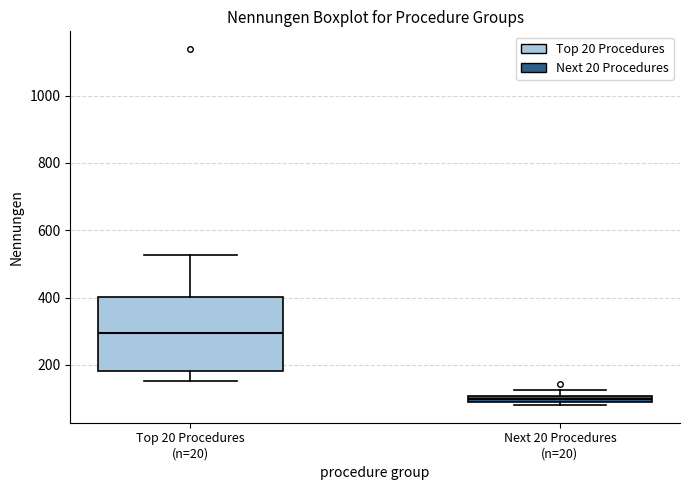

Where does the median line of the box for Top 20 Procedures (n=20) sit on the y-axis? The values are not printed on the chart, so give them approximately, as read against the axis.

300